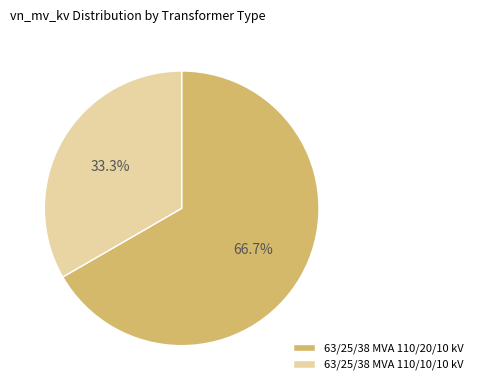

Does 63/25/38 MVA 110/10/10 kV represent more than half of the total?

No